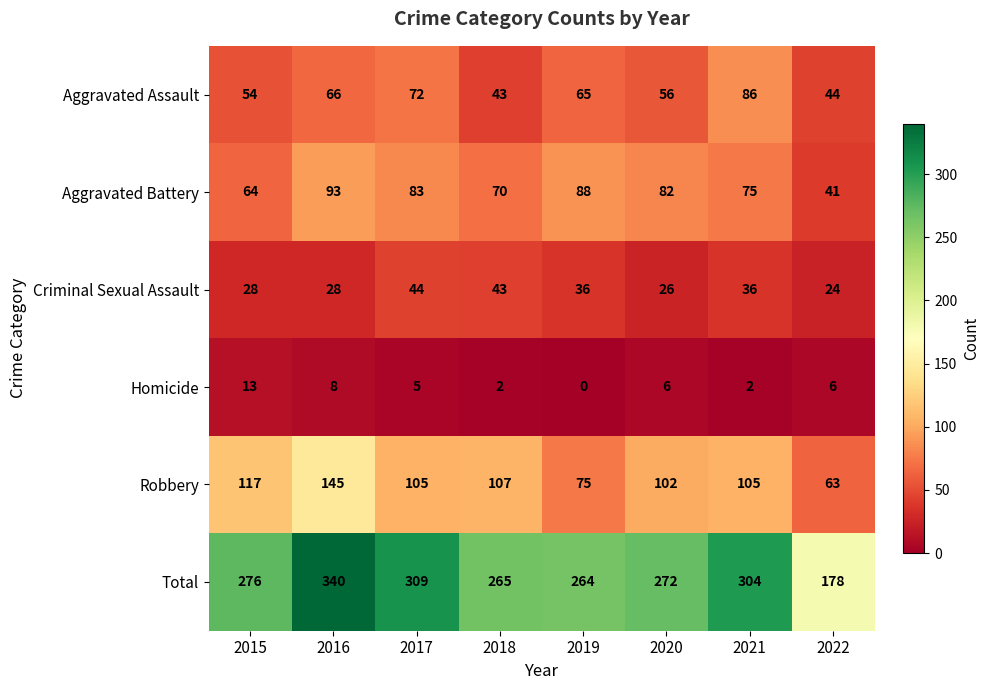

What is the spread (max minus min) of values at 2015?

263